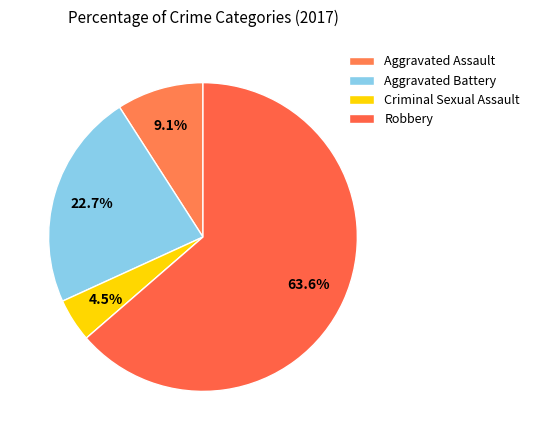

Which category accounts for the majority?

Robbery